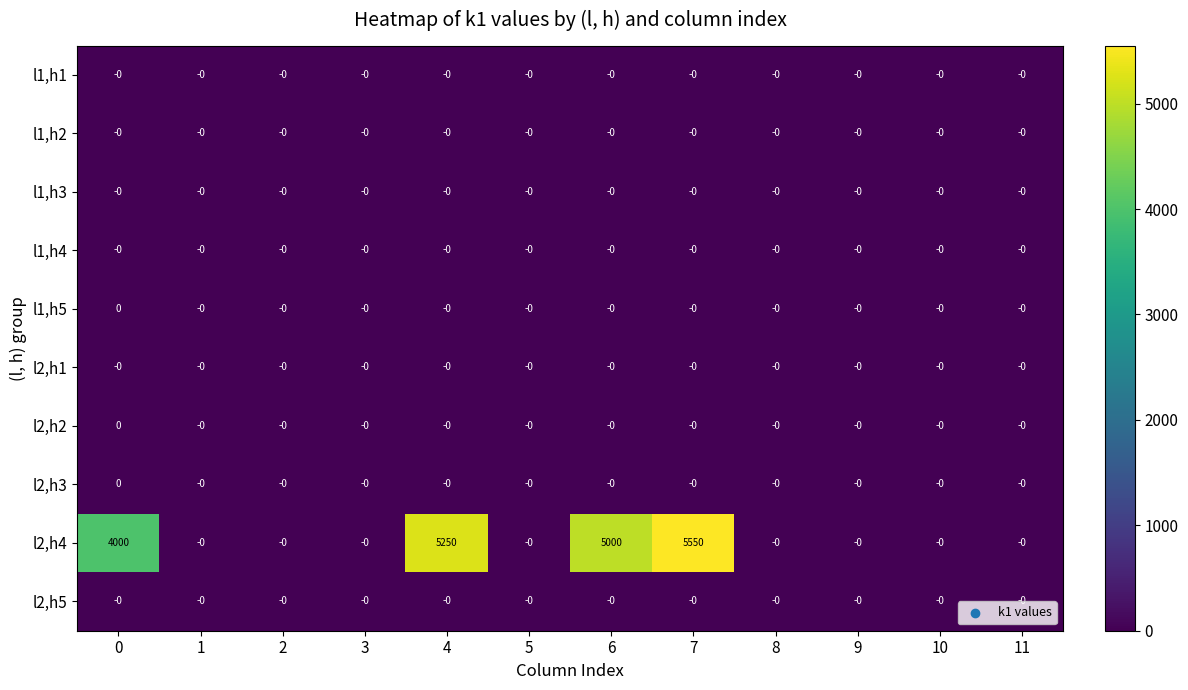

At how many categories does at least one series exceed 1648?

4